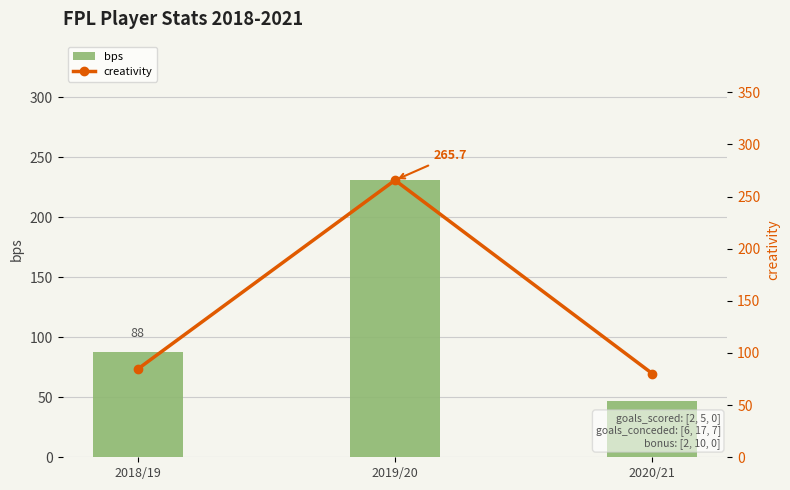

The value of creativity at 2019/20 is 132.8. True or false?

False